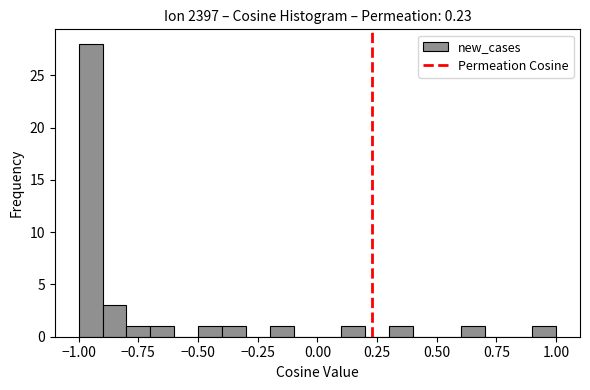

Read against the x-axis, roughly where is the centre of the tallest bar?

-0.95